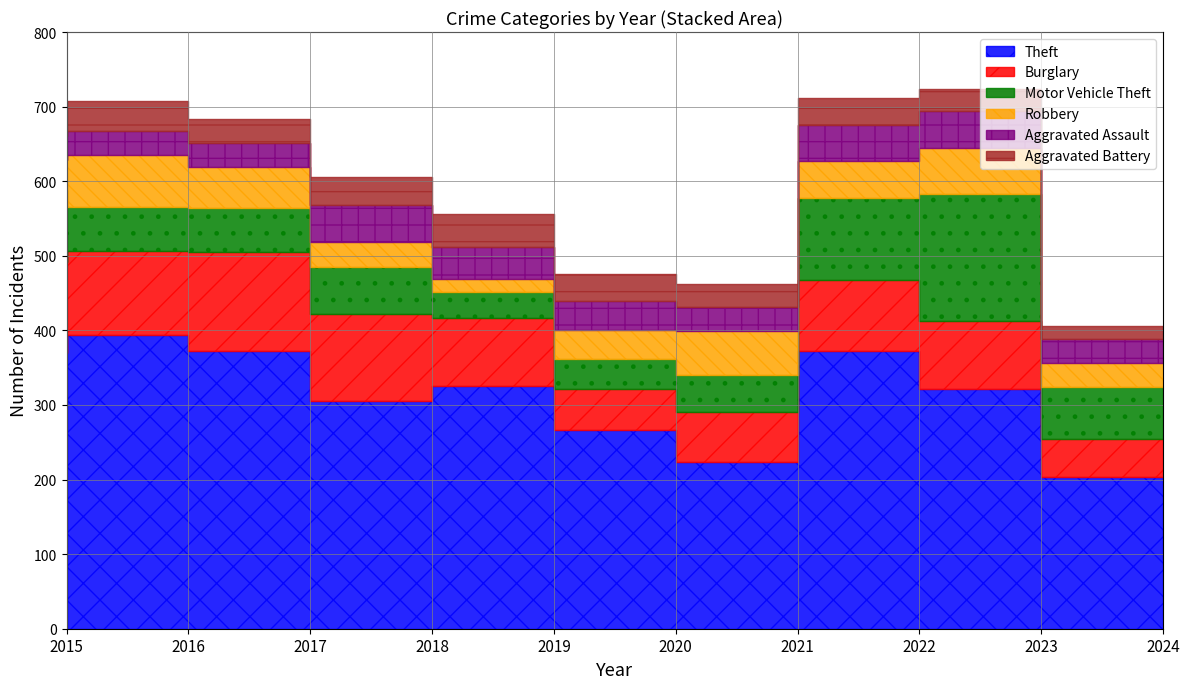

In Theft, how many points are lower than both neighbors (excluding endpoints)?

2